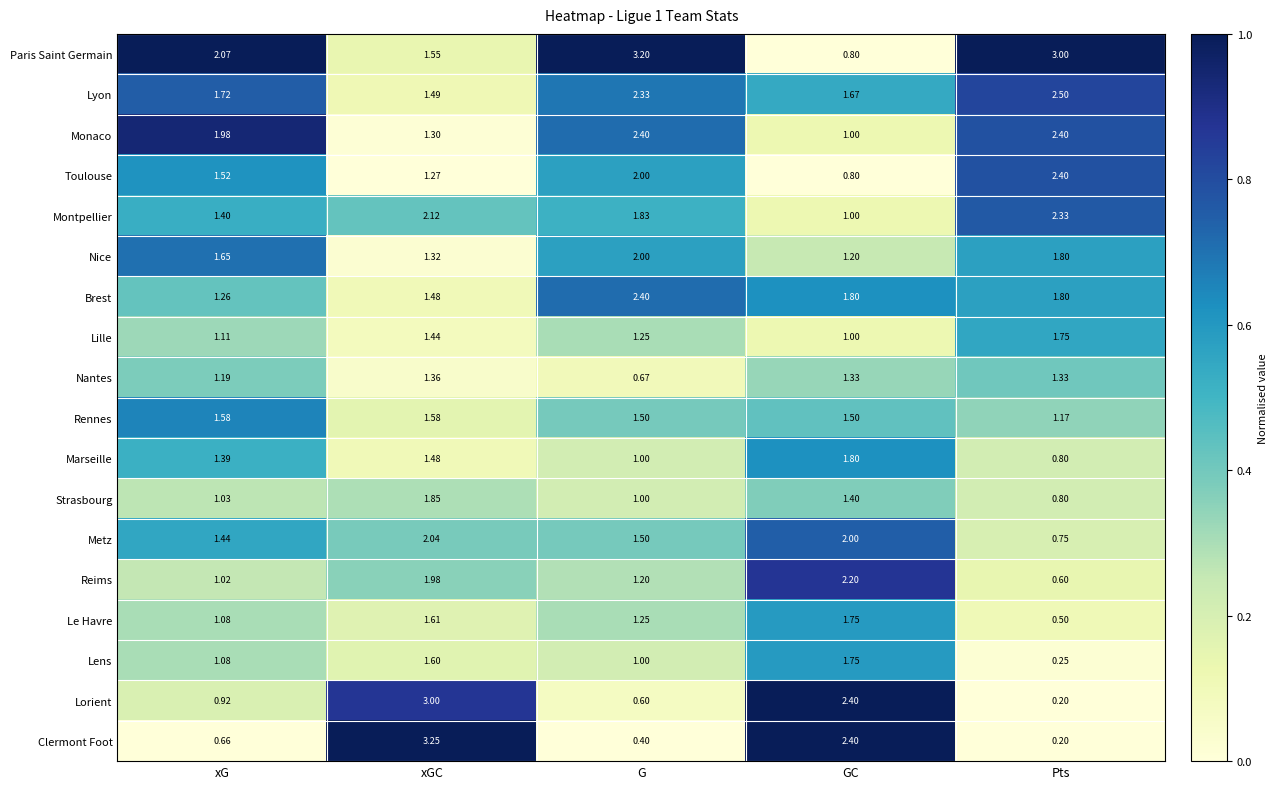

Which series has the largest range (max minus min)?

Clermont Foot